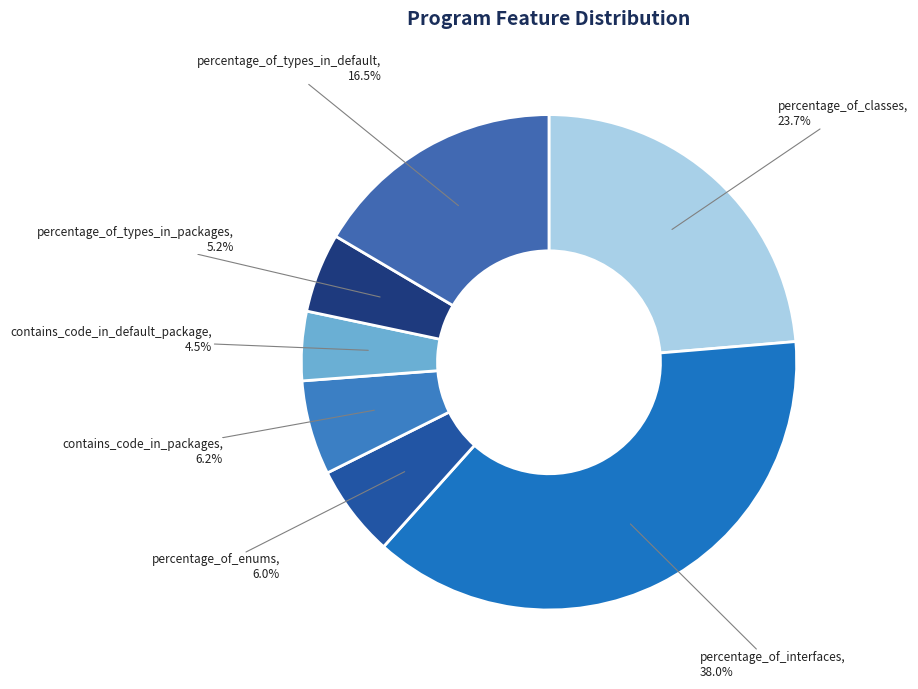

Is percentage_of_enums the majority of the pie?

No